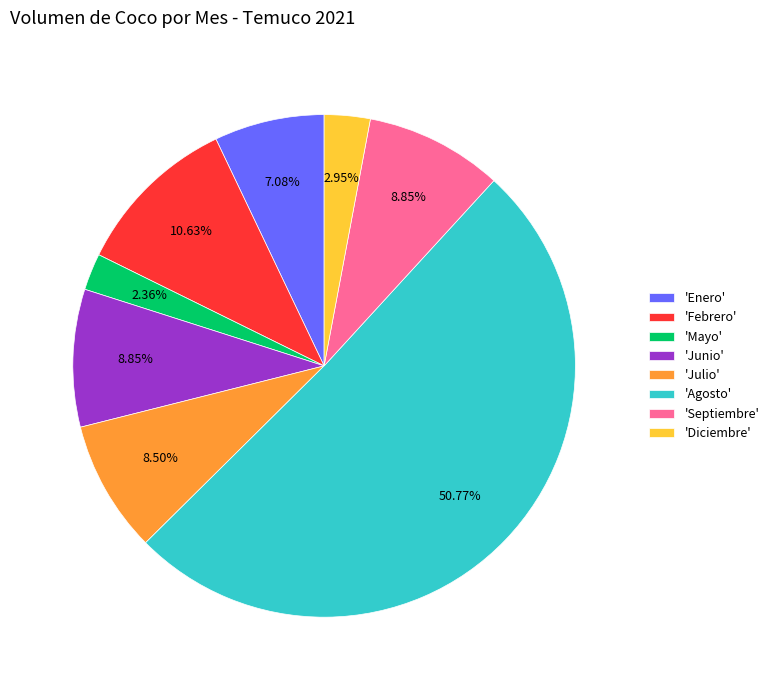

Is the sum of 'Julio' and 'Febrero' greater than half?

No